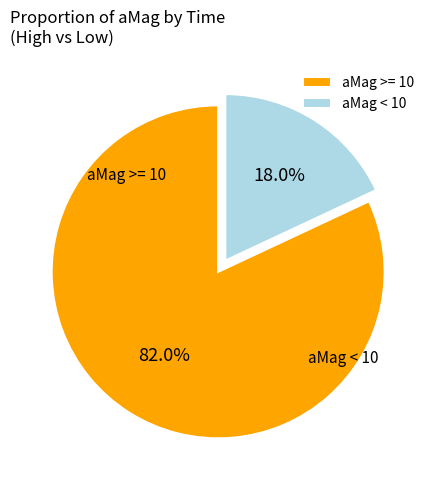

To the nearest percent, what is the difference between the largest and smallest slice percentages?

64%